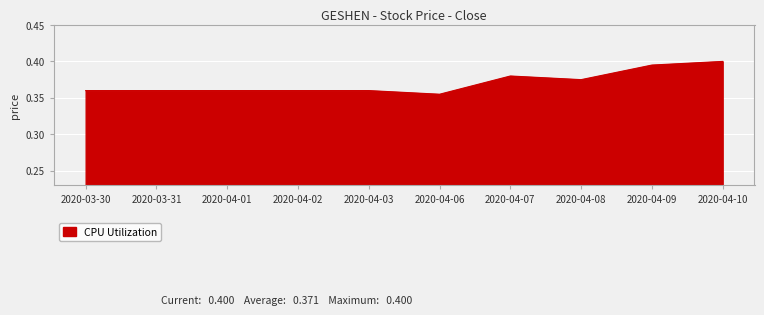

The chart shows a value of 0.2 at 2020-03-30. True or false?

False